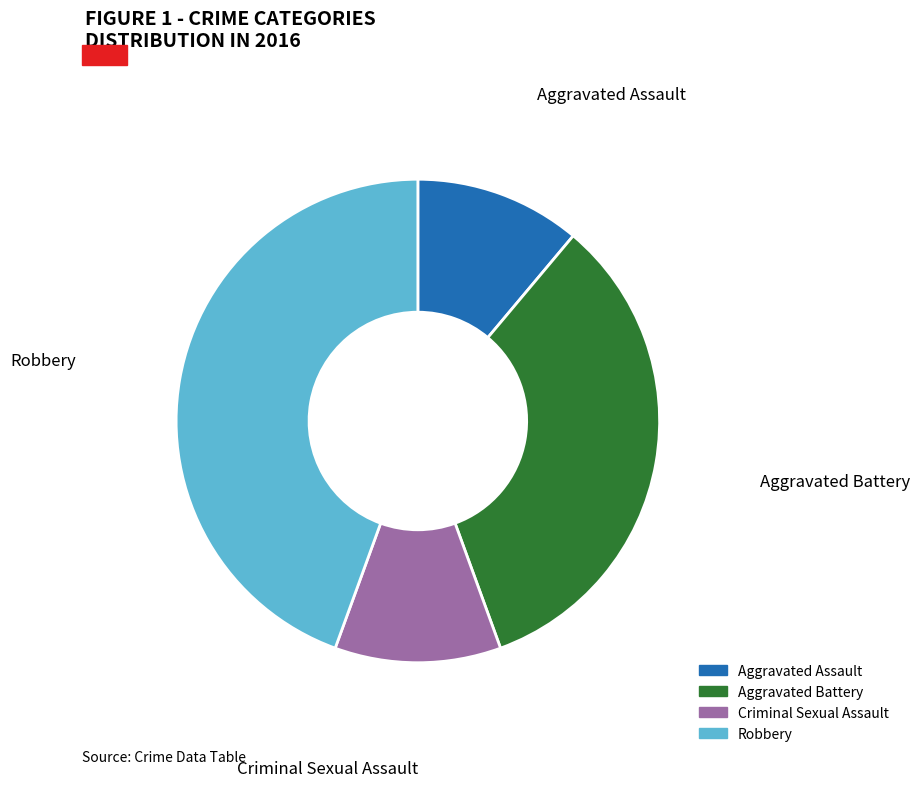

Which category has the biggest portion of the pie?

Robbery